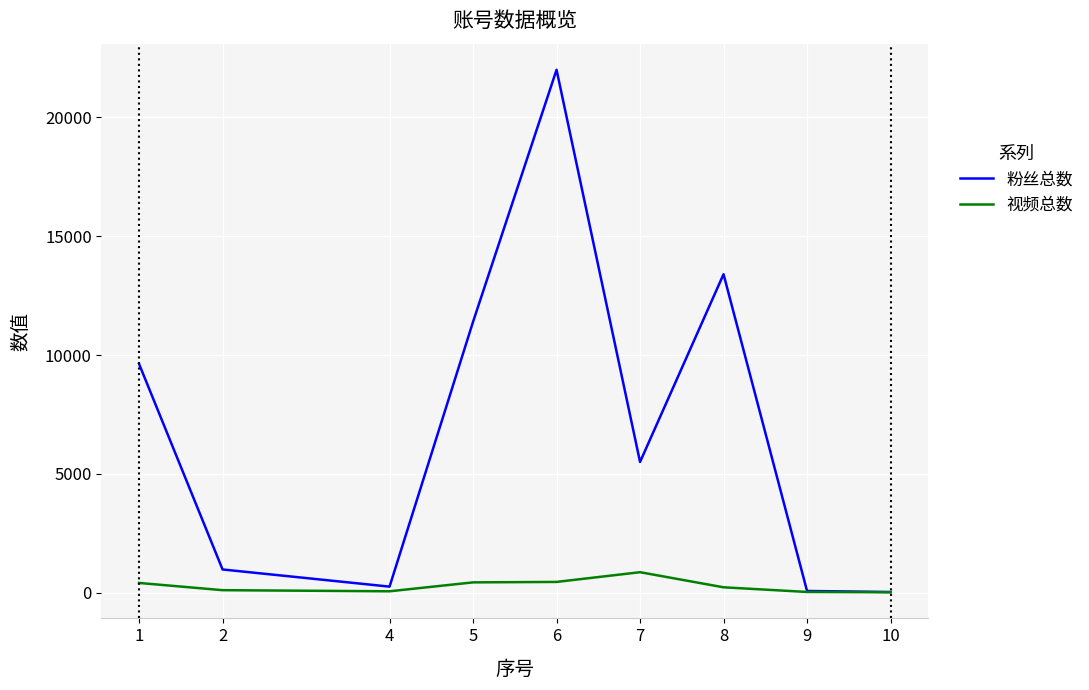

Which series has the largest total across all categories?

粉丝总数